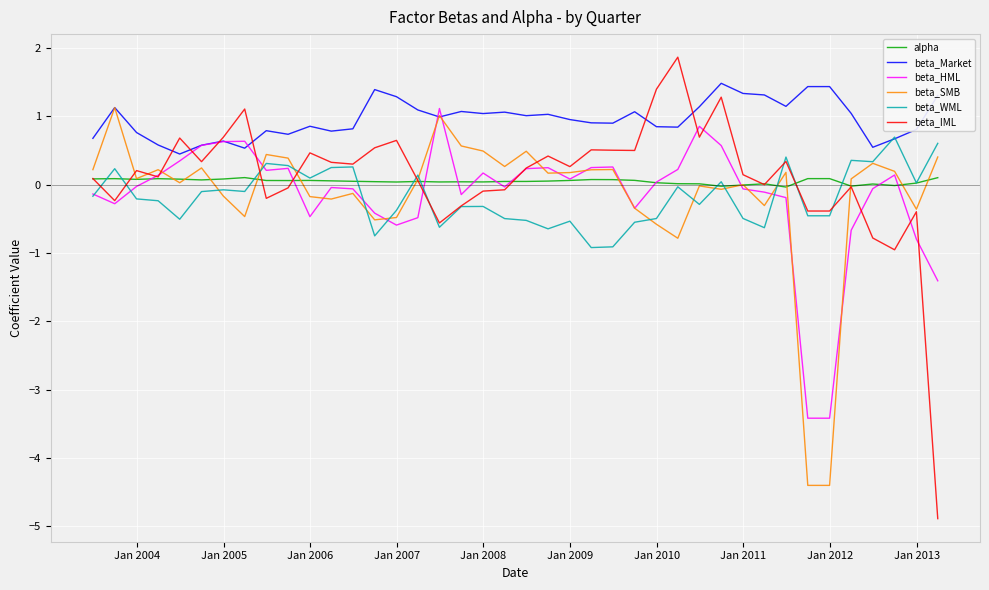

What is the lowest value of the beta_Market series?

0.5